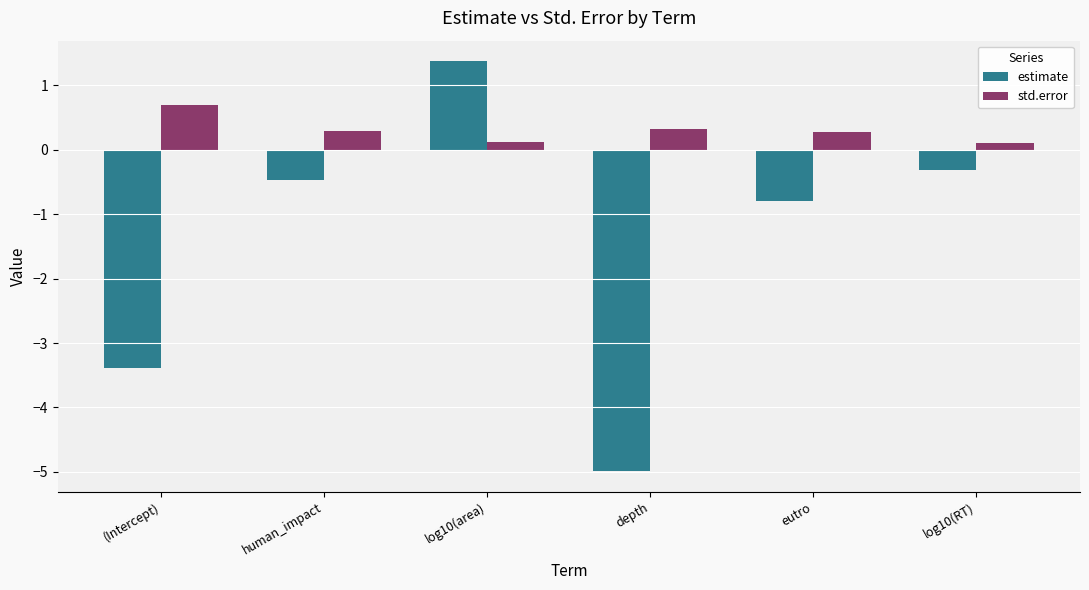

Are the bars grouped side by side (vs. stacked)?

Yes